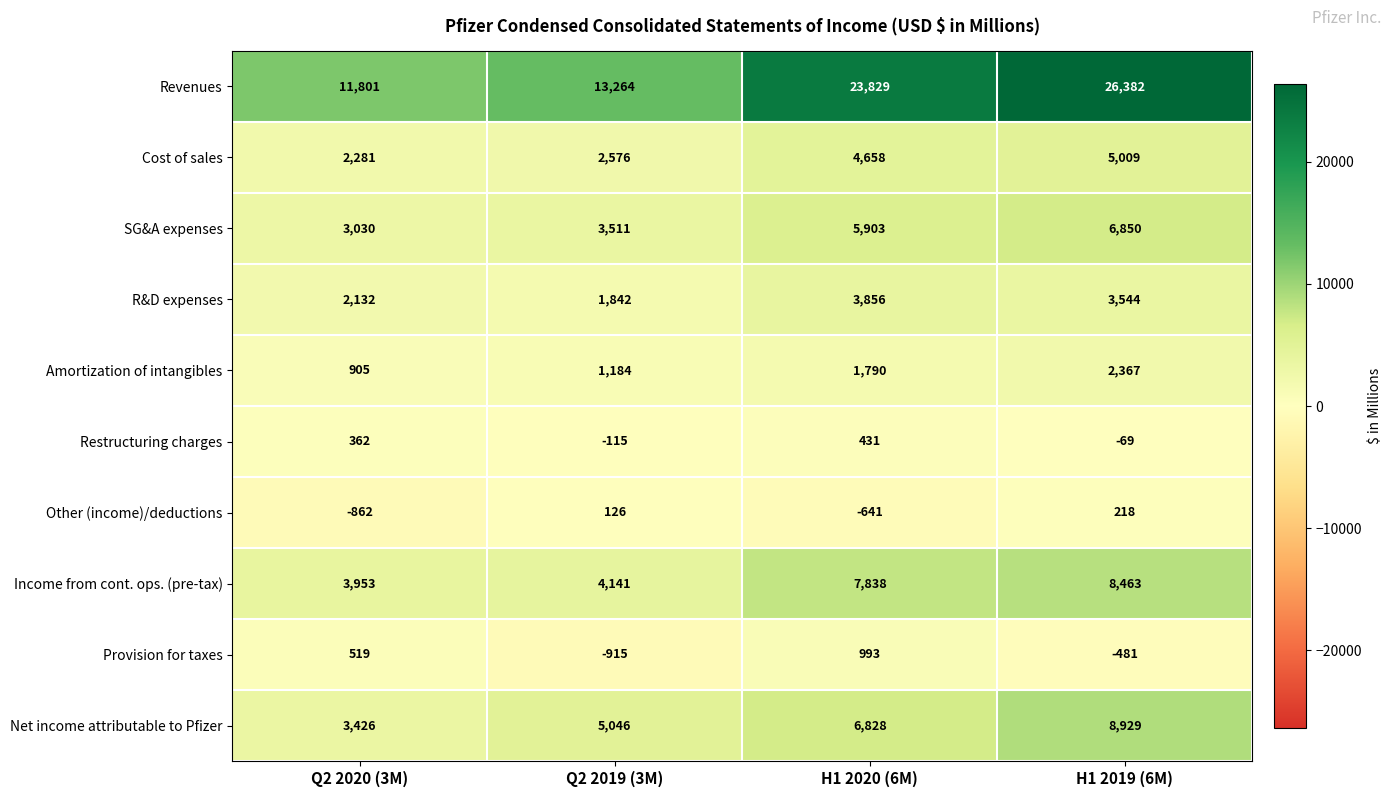

What is the sum of all Provision for taxes values?

116